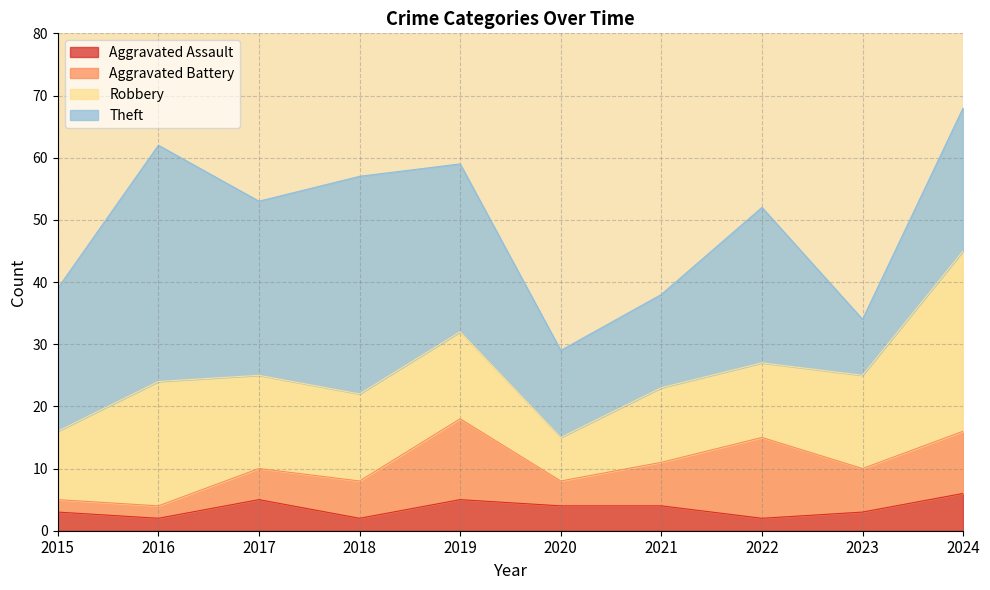

What are all the series names shown in the legend?

Aggravated Assault, Aggravated Battery, Robbery, Theft